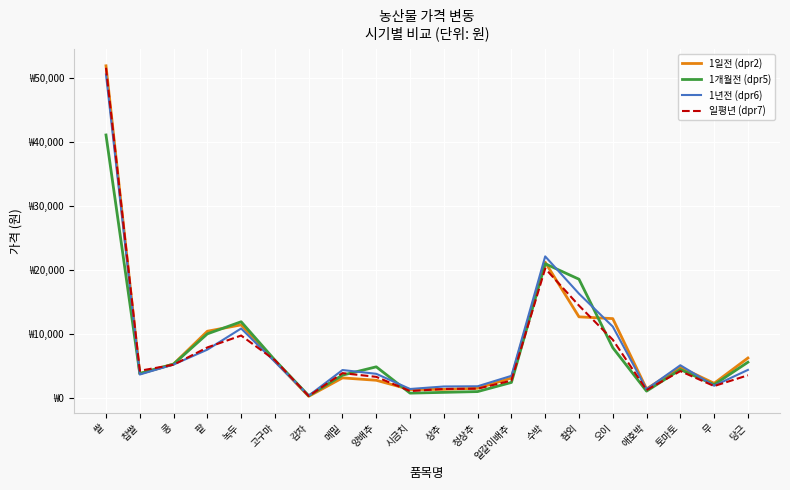

Where is 1년전 (dpr6) nearest to the value 25440?

수박